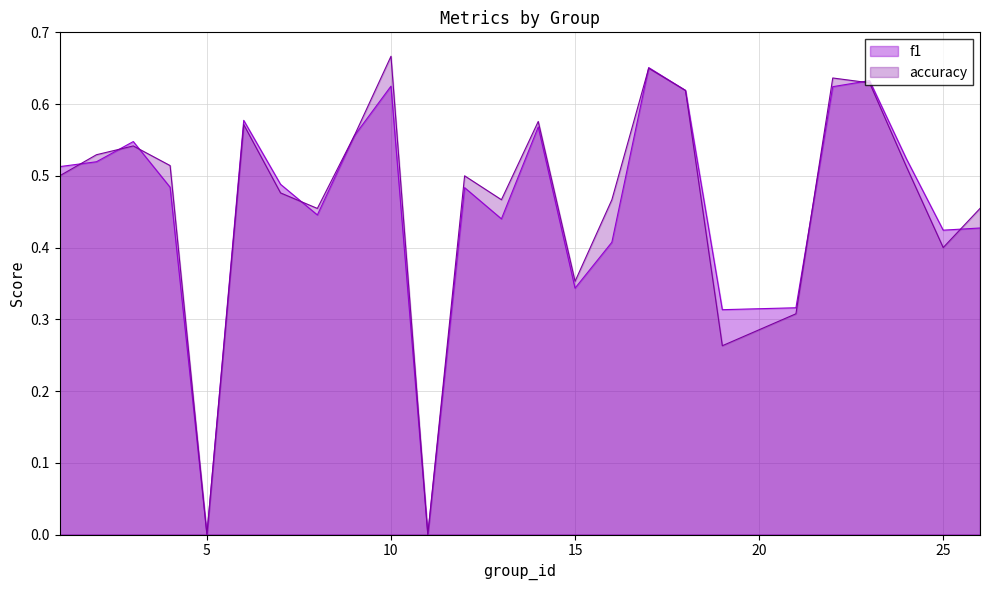

What is the maximum value for f1?

0.7